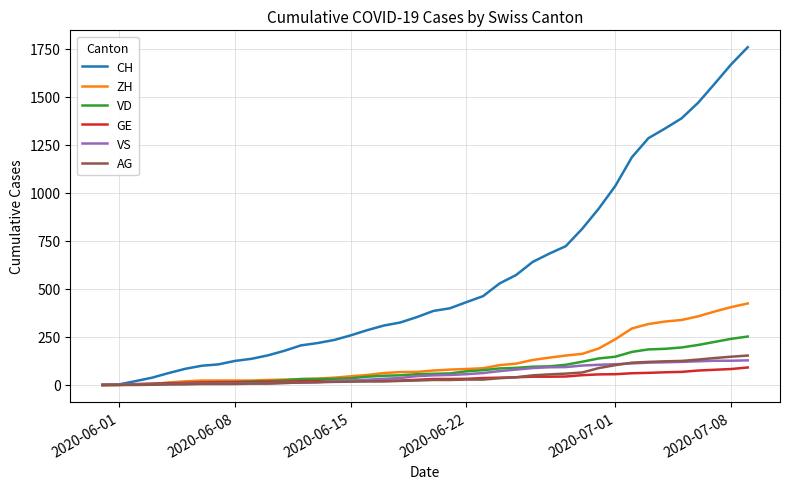

What is the highest value of the ZH series?

424